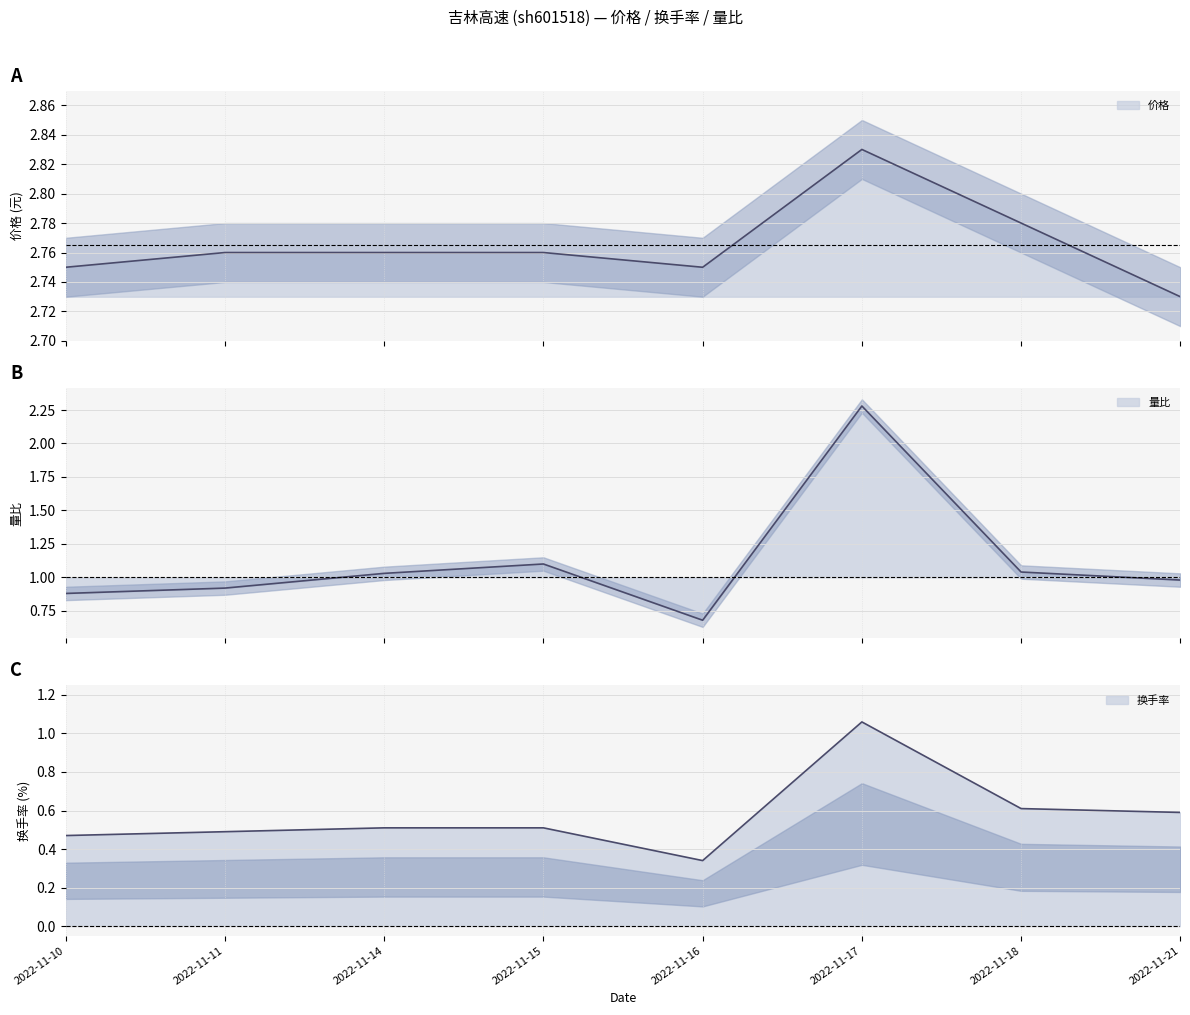

True or false: 价格 and 换手率 cross at least once.

False